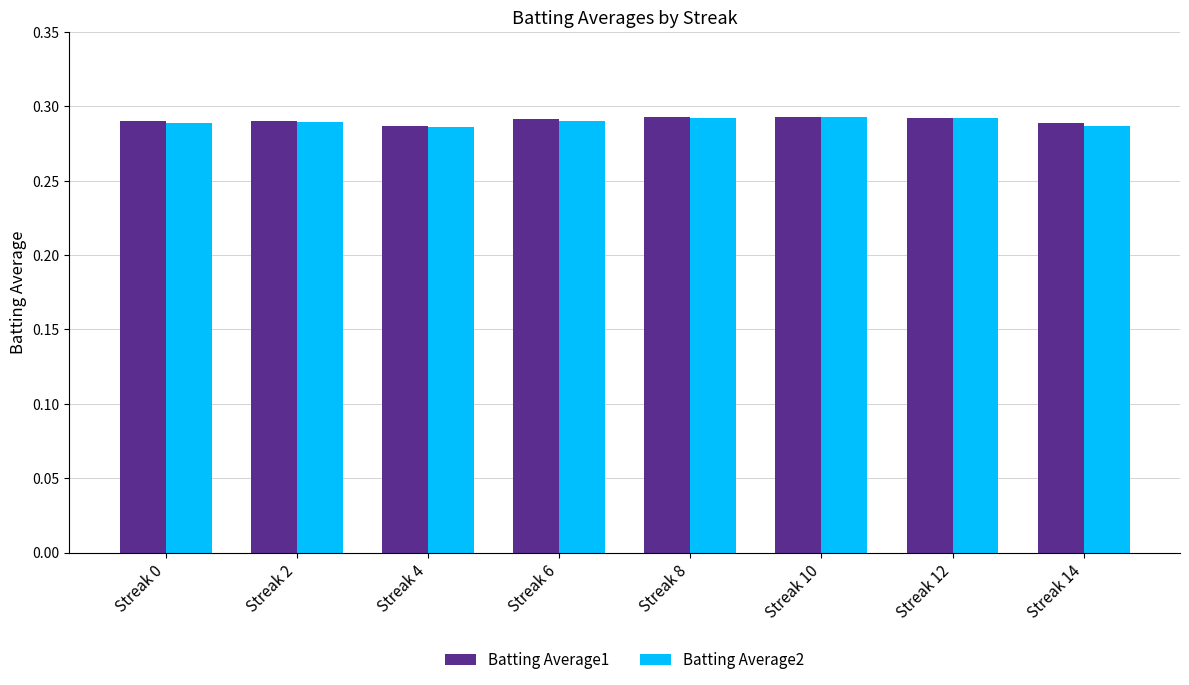

Which series has the largest range (max minus min)?

Batting Average2